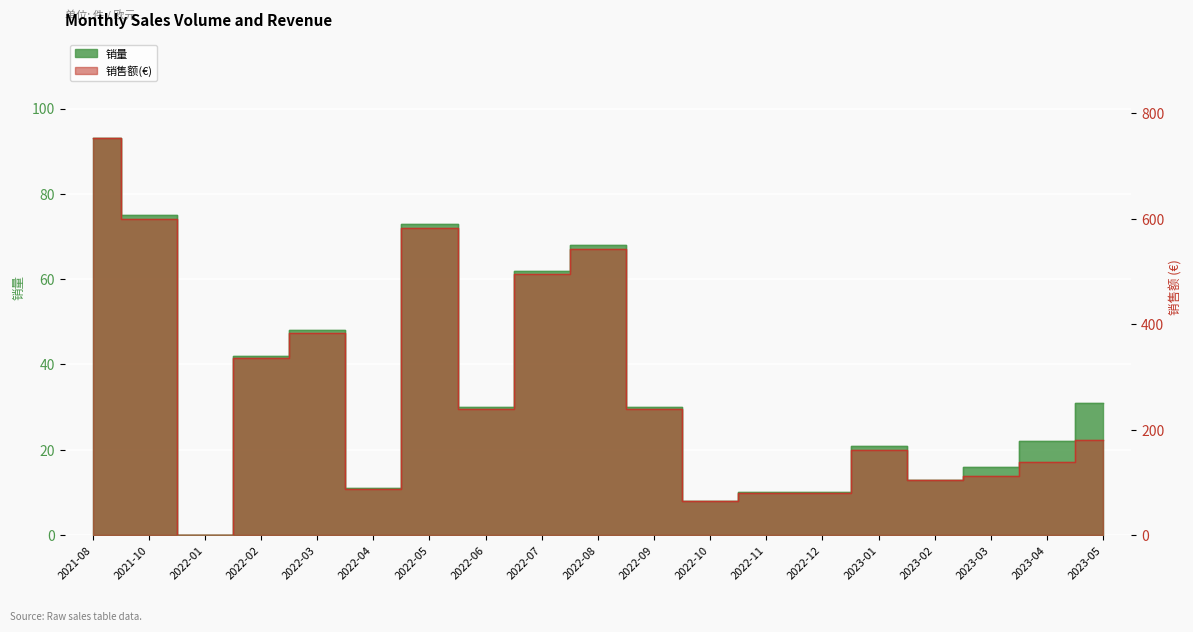

Reading left to right, what are all the values shown in this chart?

销量: 93.0	75.0	0.0	42.0	48.0	11.0	73.0	30.0	62.0	68.0	30.0	8.0	10.0	10.0	21.0	13.0	16.0	22.0	31.0
销售额(€): 752.4	599.2	0.0	335.6	383.5	87.9	583.3	239.7	495.4	543.3	239.7	63.9	79.9	79.9	162.3	104.7	112.3	138.4	179.5